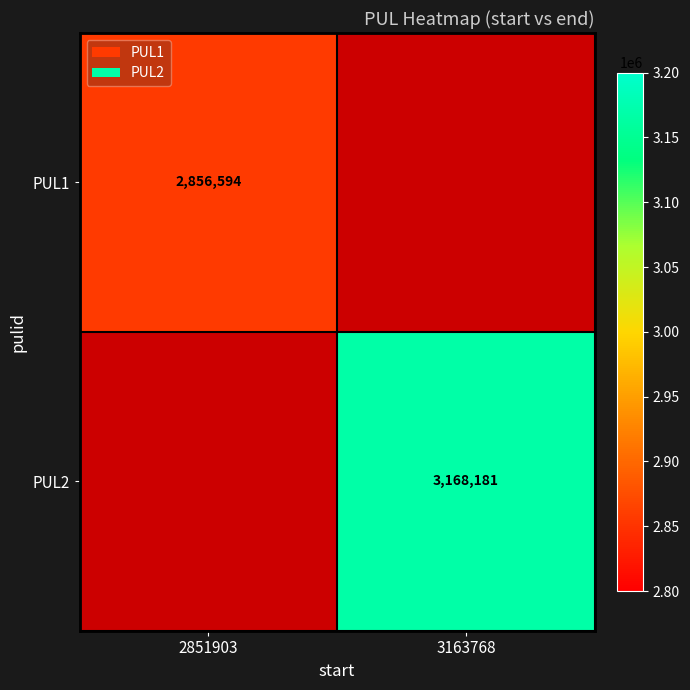

True or false: PUL1 has a value of 4380763 at 2851903.

False